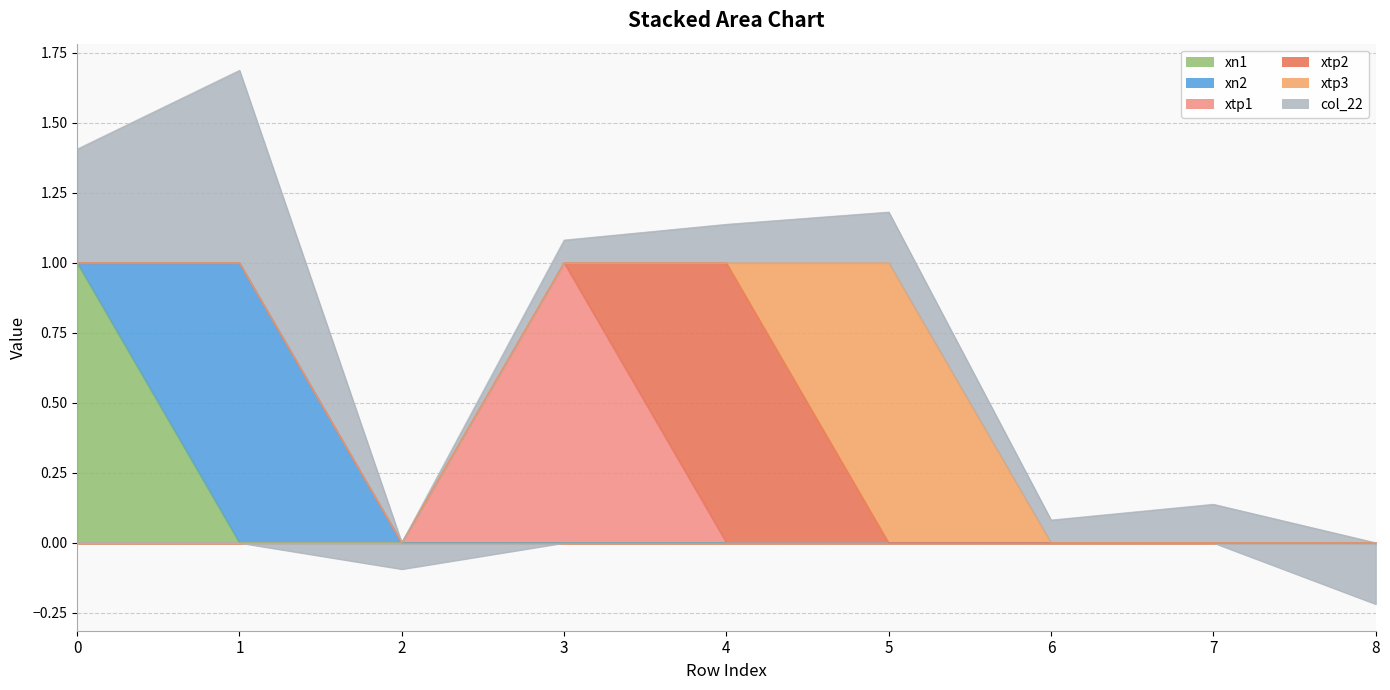

True or false: xtp3 and xtp1 intersect in this chart.

False